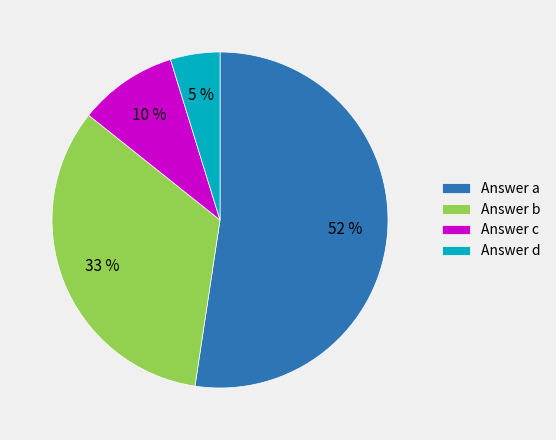

Which has a higher value, Answer d or Answer b?

Answer b